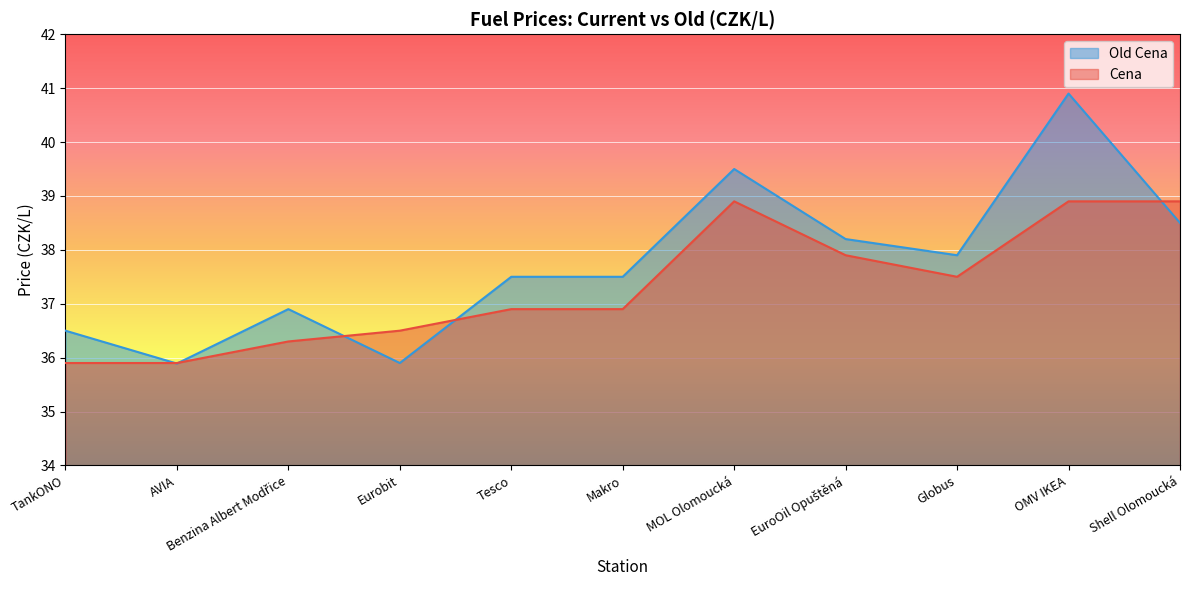

What are all the series names shown in the legend?

Old Cena, Cena